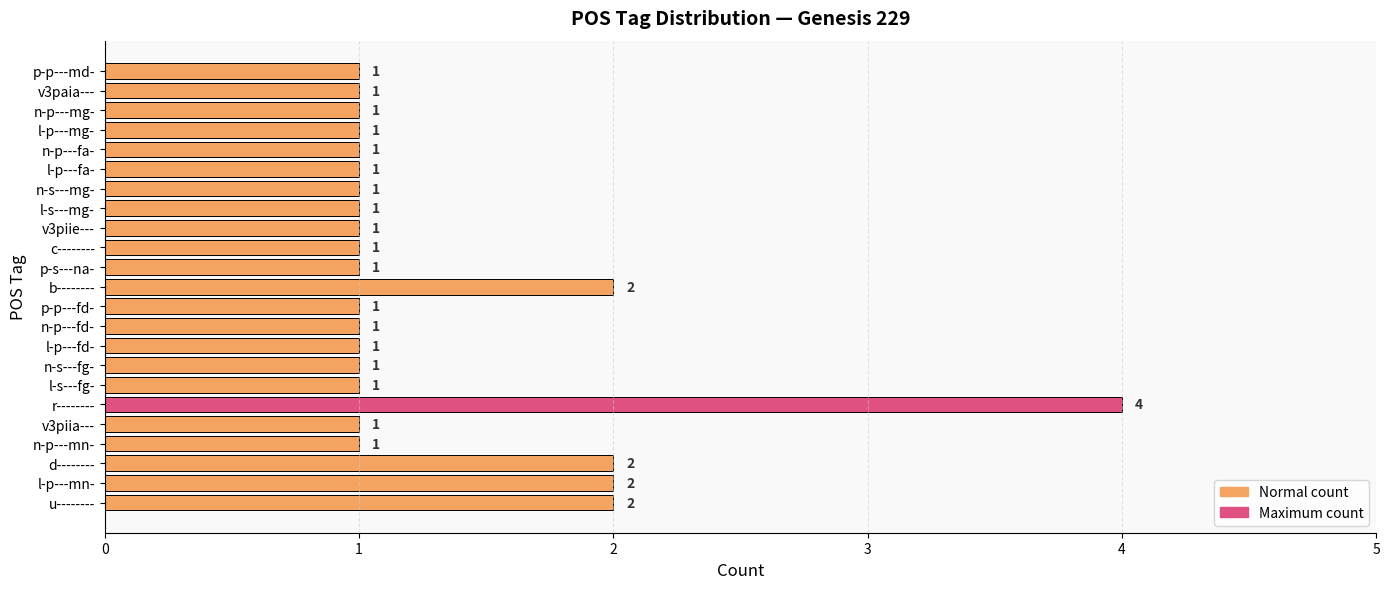

Which has a higher value, v3piia--- or u--------?

u--------